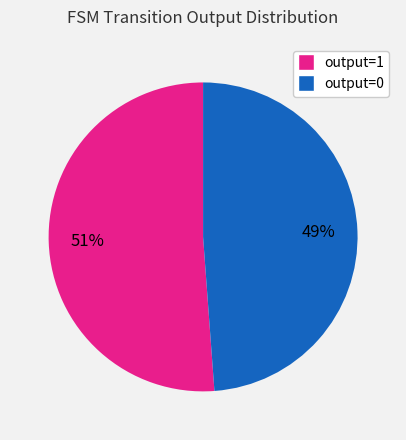

How many slices are in this pie chart?

2